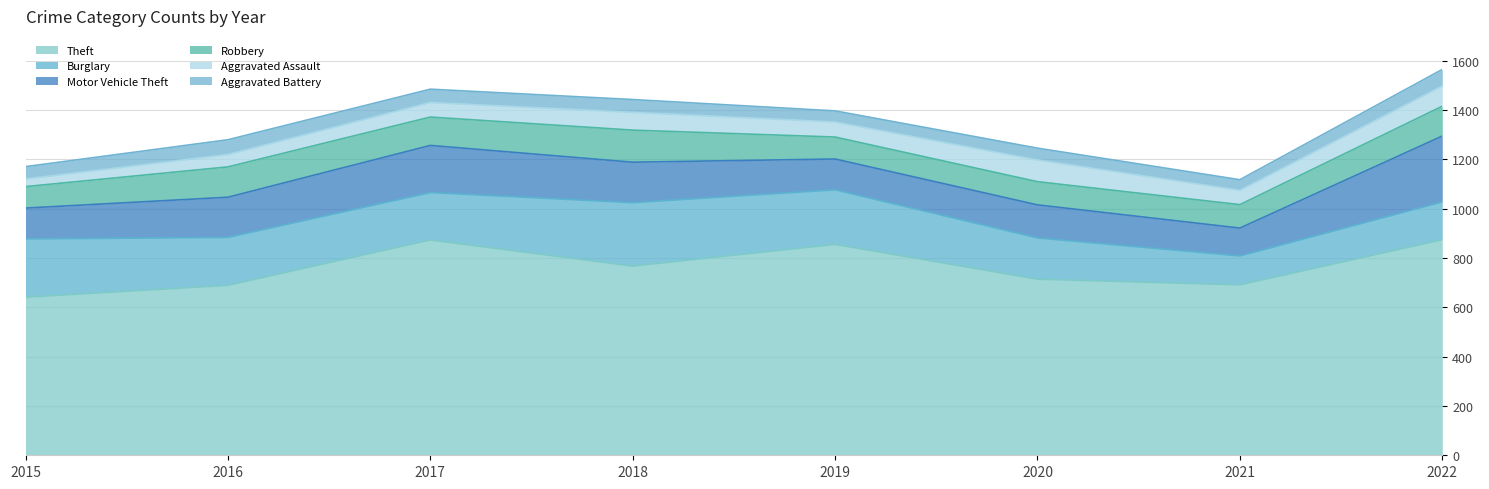

True or false: Burglary has more than 2 points higher than both neighbors.

False